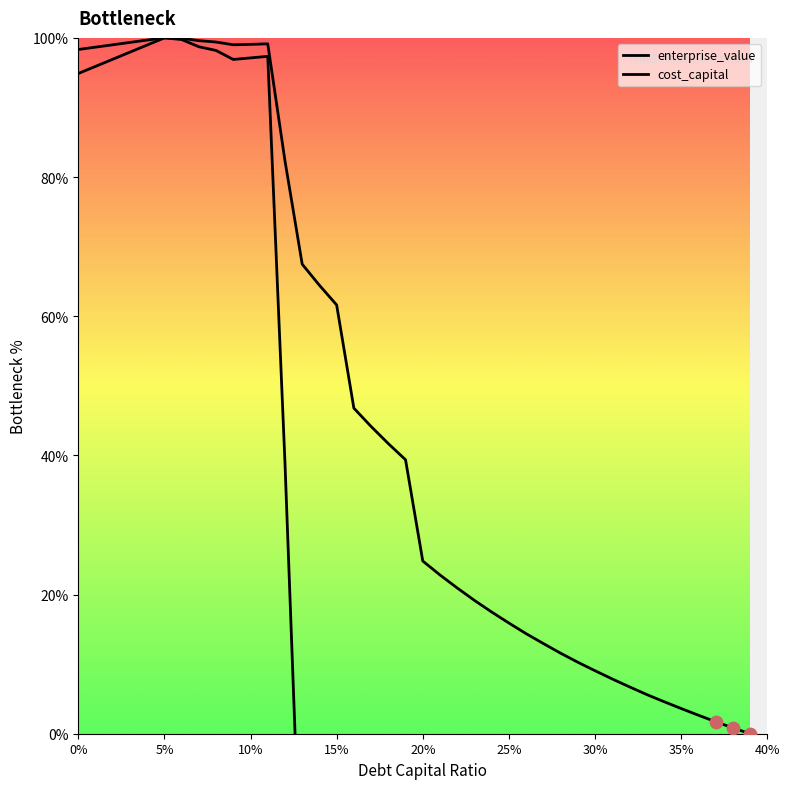

What are all the series names shown in the legend?

cost_capital, enterprise_value